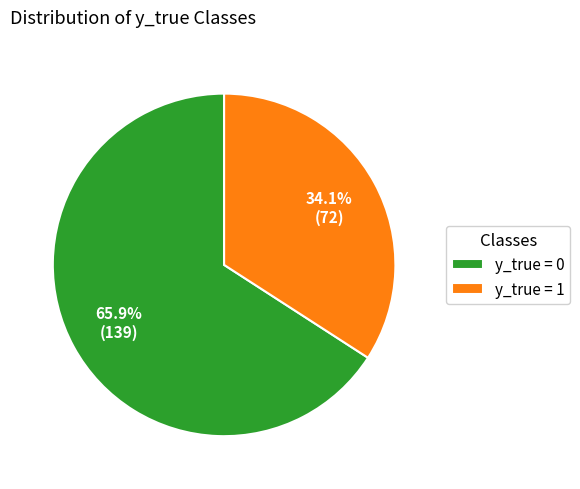

Which has a higher value, y_true = 1 or y_true = 0?

y_true = 0